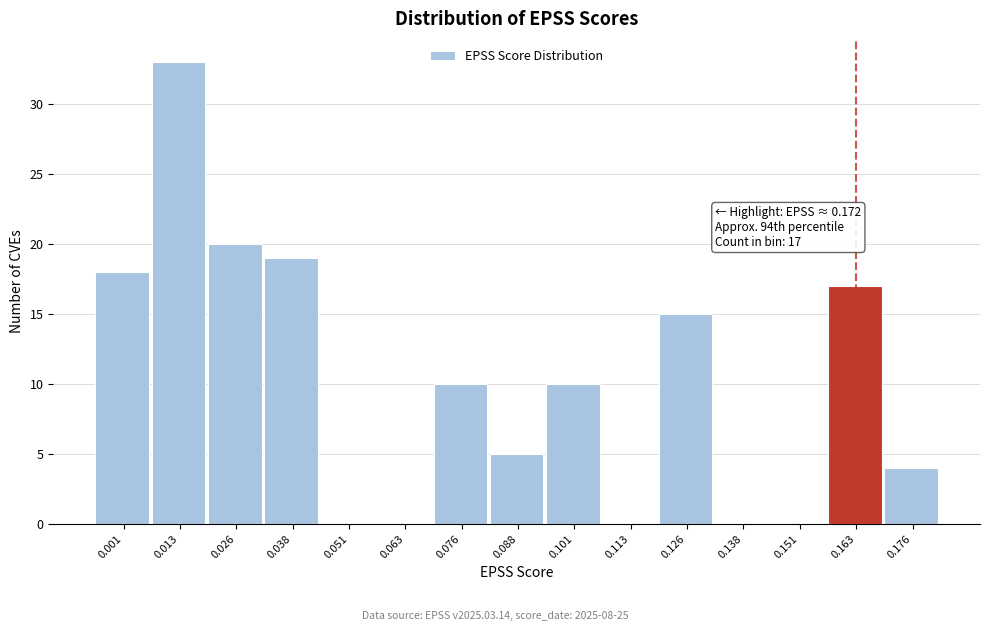

Reading left to right, list all the values displayed in this chart.

0.001=18	0.013=33	0.026=20	0.038=19	0.051=0	0.063=0	0.076=10	0.088=5	0.101=10	0.113=0	0.126=15	0.138=0	0.151=0	0.163=17	0.176=4